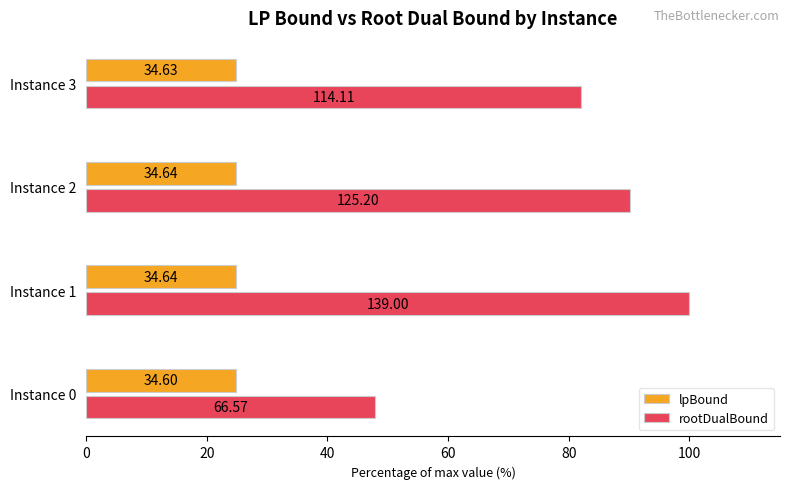

At how many categories does at least one series exceed 37?

4